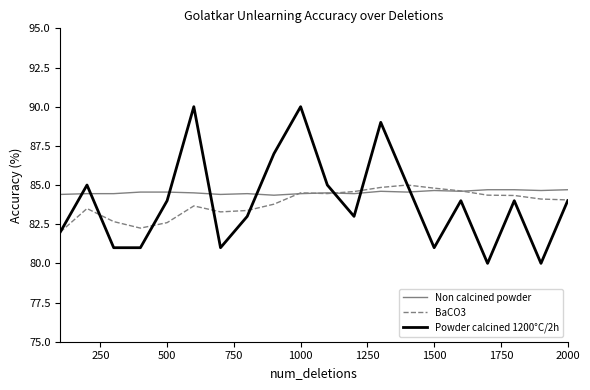

True or false: Non calcined powder and BaCO3 intersect in this chart.

True